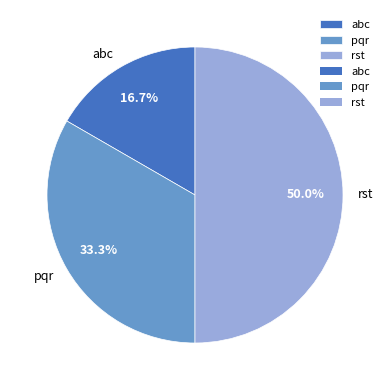

The pqr slice represents 33% of the pie. True or false?

True